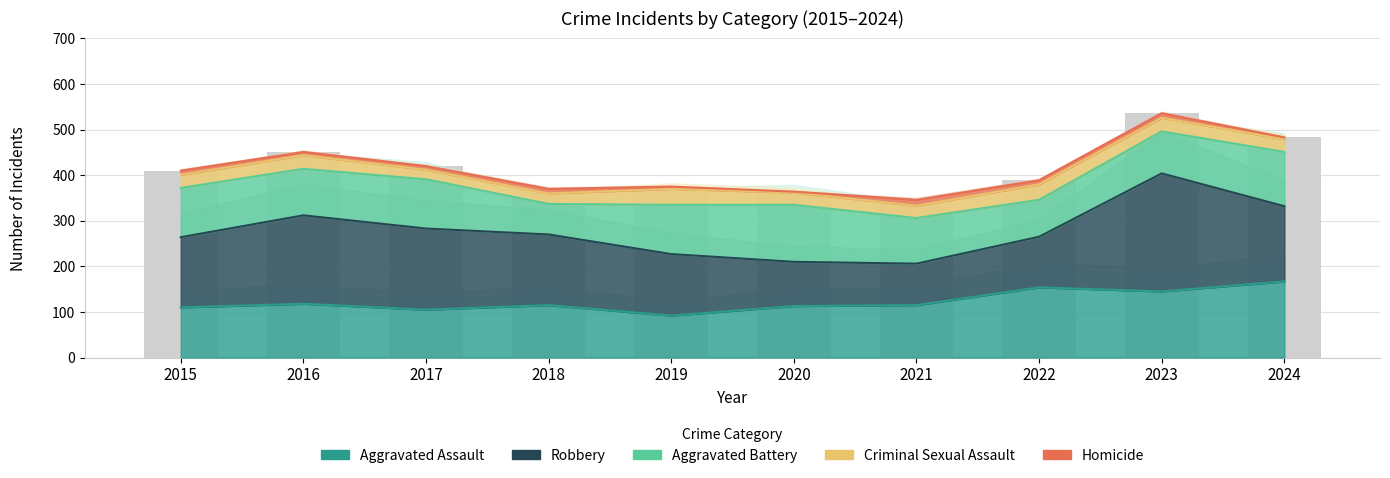

Is the value of Criminal Sexual Assault at 2016 greater than the value of Robbery at 2016?

No